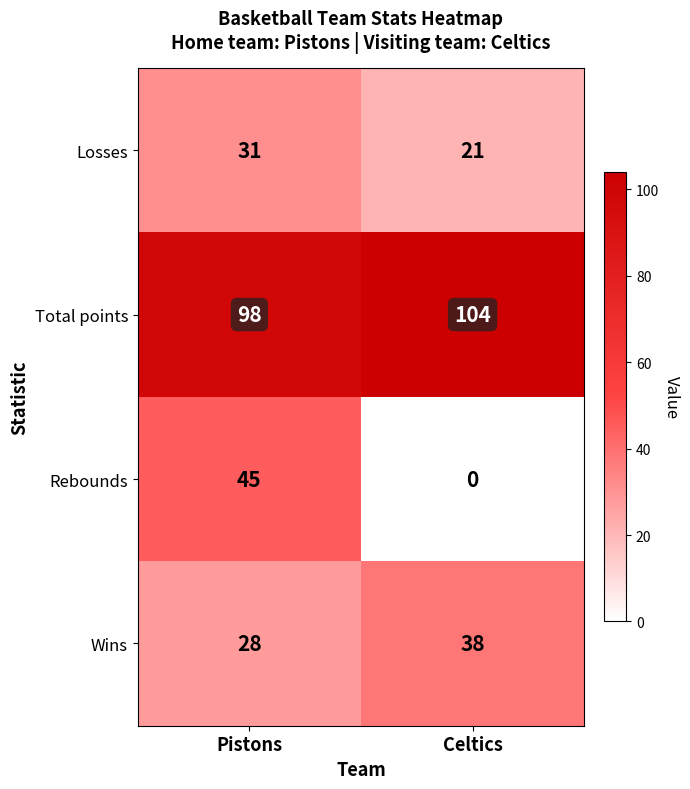

What is the maximum value shown in the chart?

104